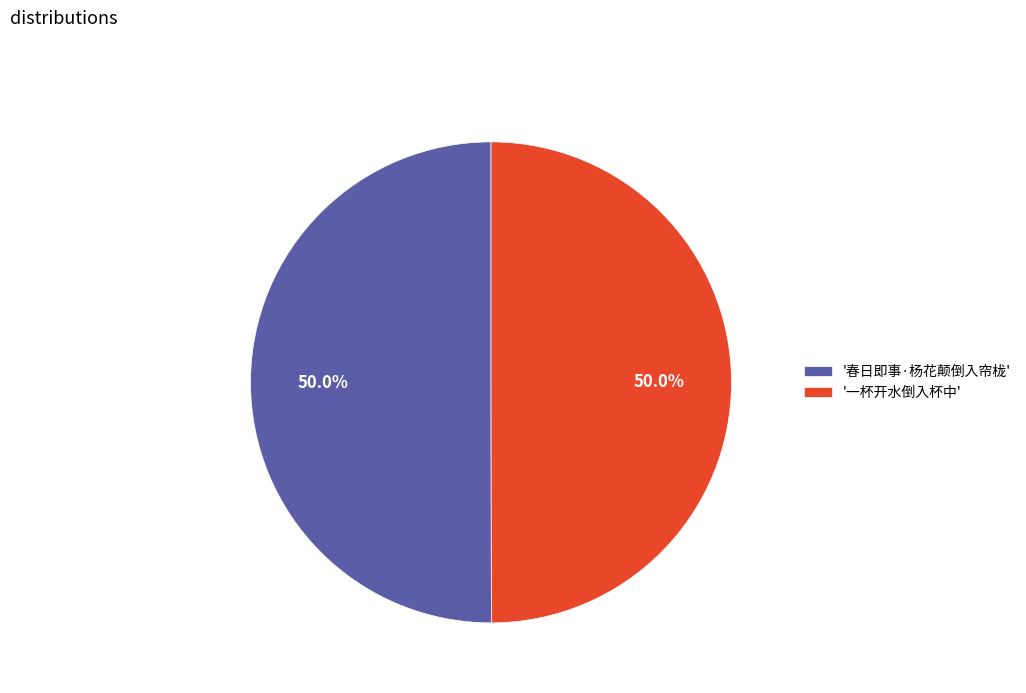

What is the ratio of the value at '春日即事·杨花颠倒入帘栊' to the value at '一杯开水倒入杯中'?

1.0